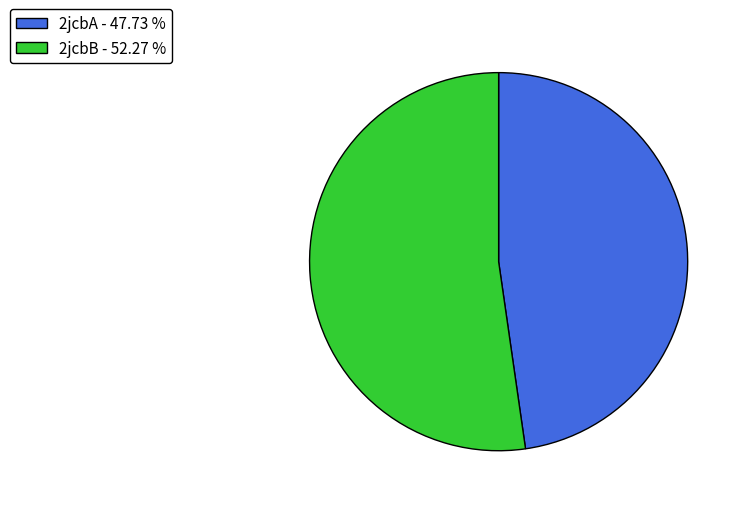

Which category accounts for the majority?

2jcbB